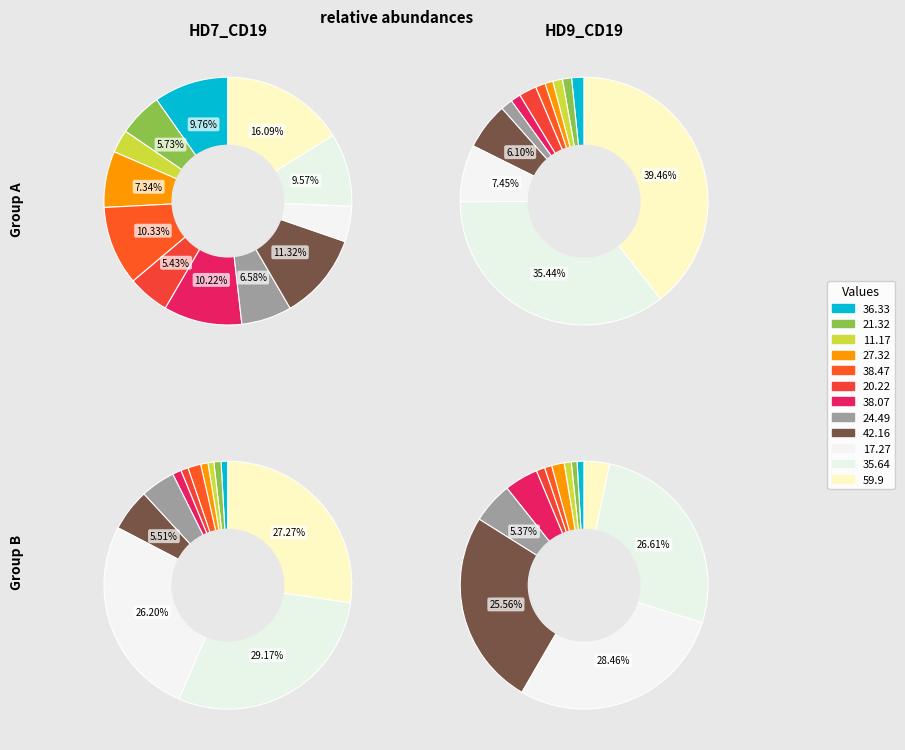

How many segments does this pie chart have?

12